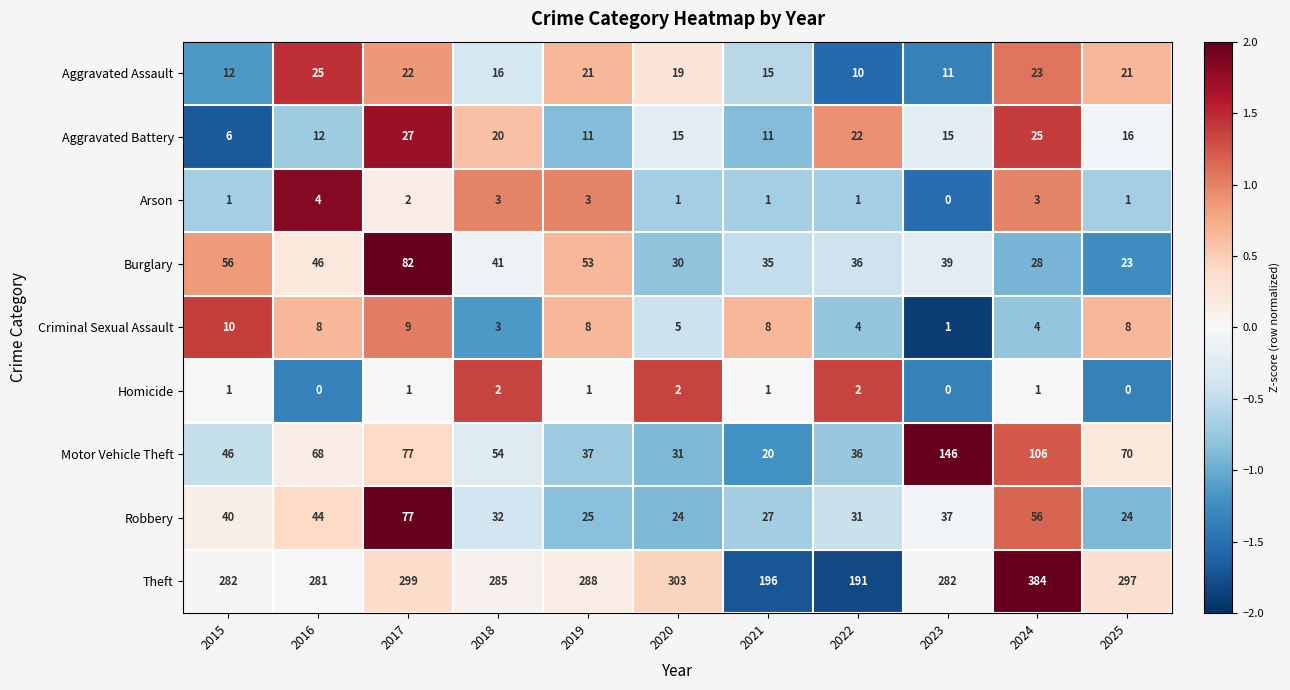

True or false: Theft has a value of 299 at 2017.

True